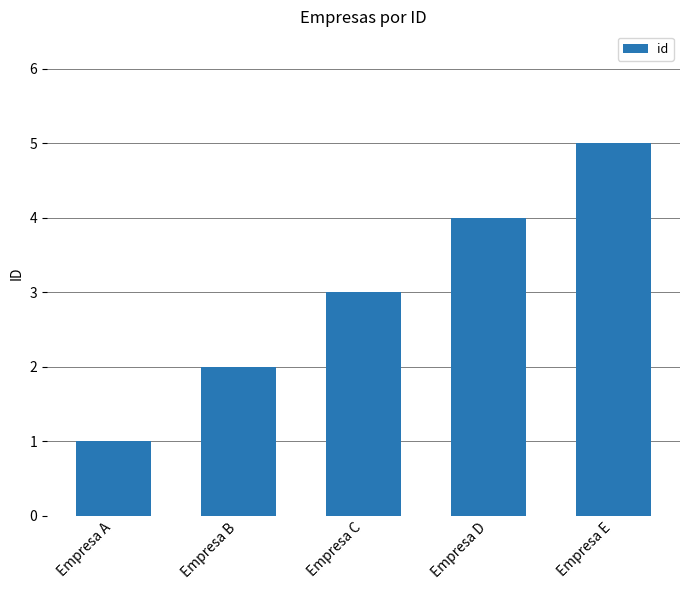

The chart shows a value of 6 at Empresa D. True or false?

False